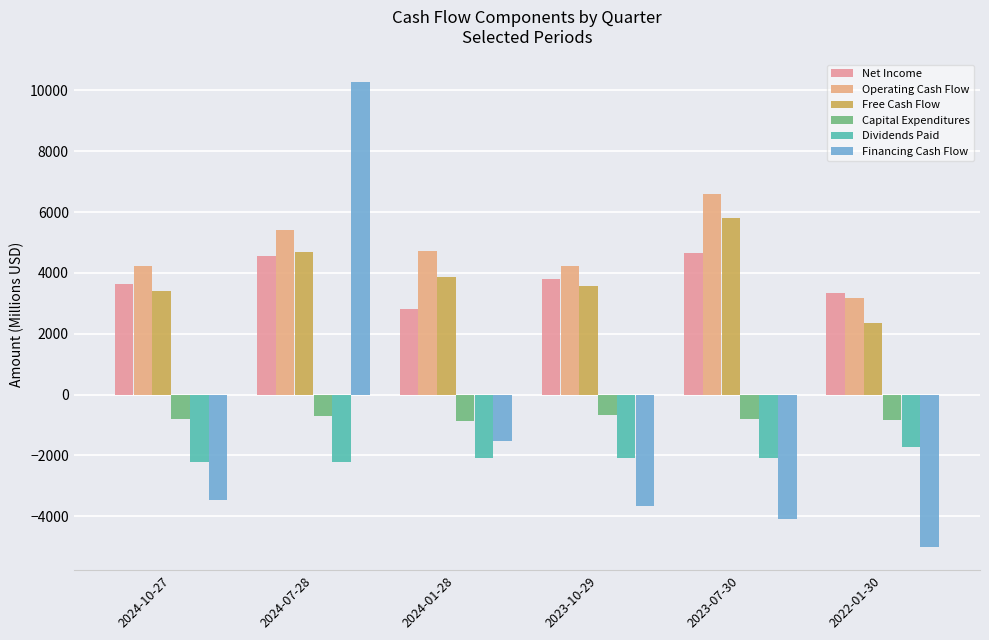

What is the total value across all series at 2024-07-28?

21969